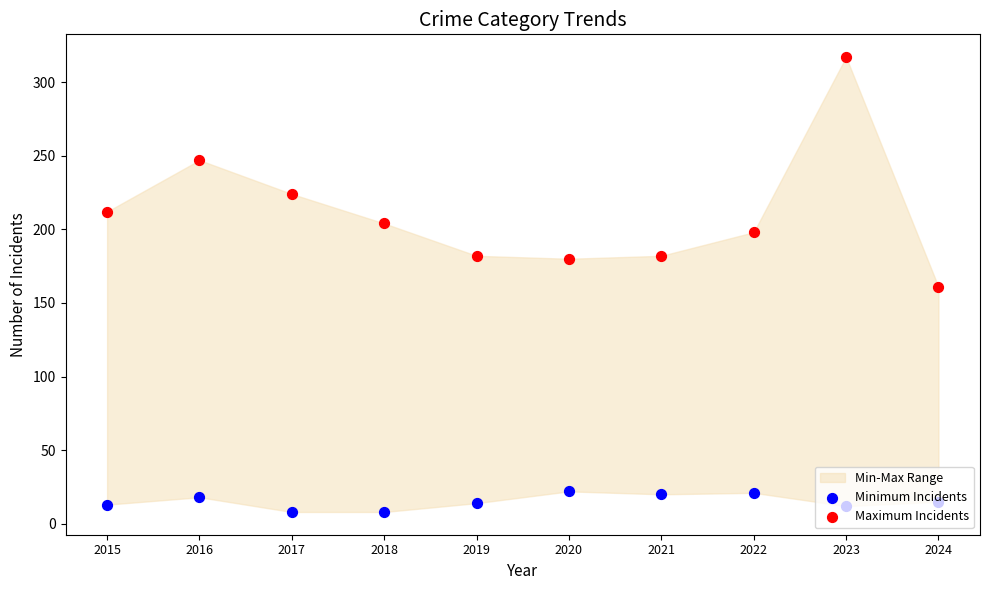

What is the total value across all series at 2019?

196